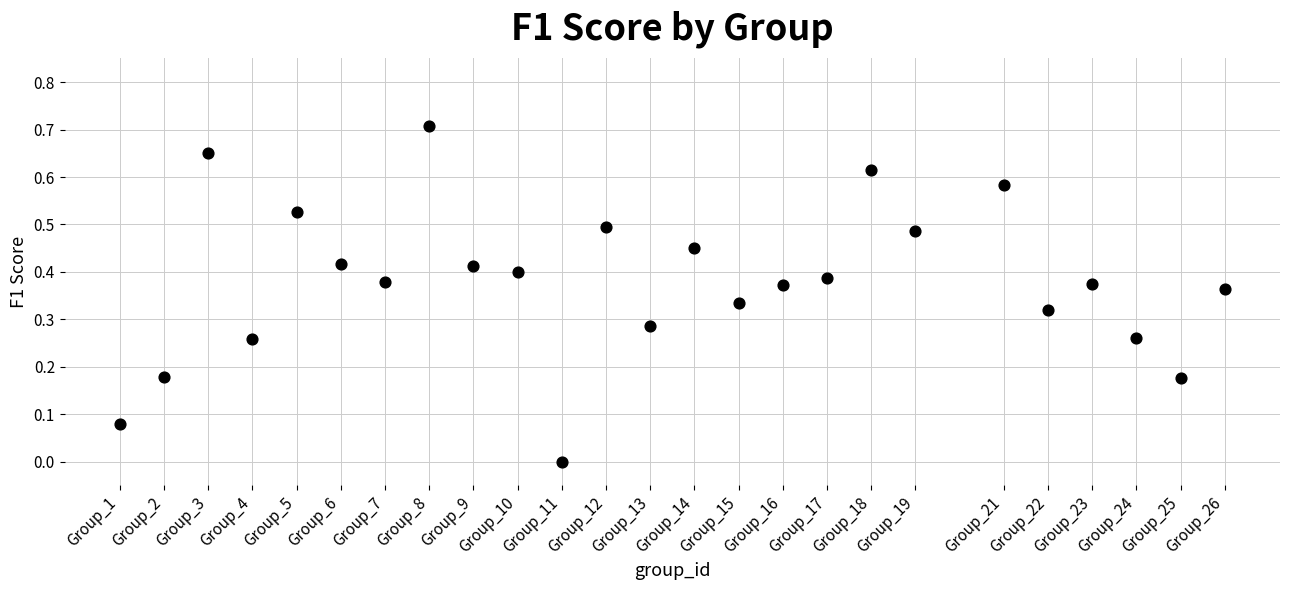

What is the range of X values (max minus min)?

25.0